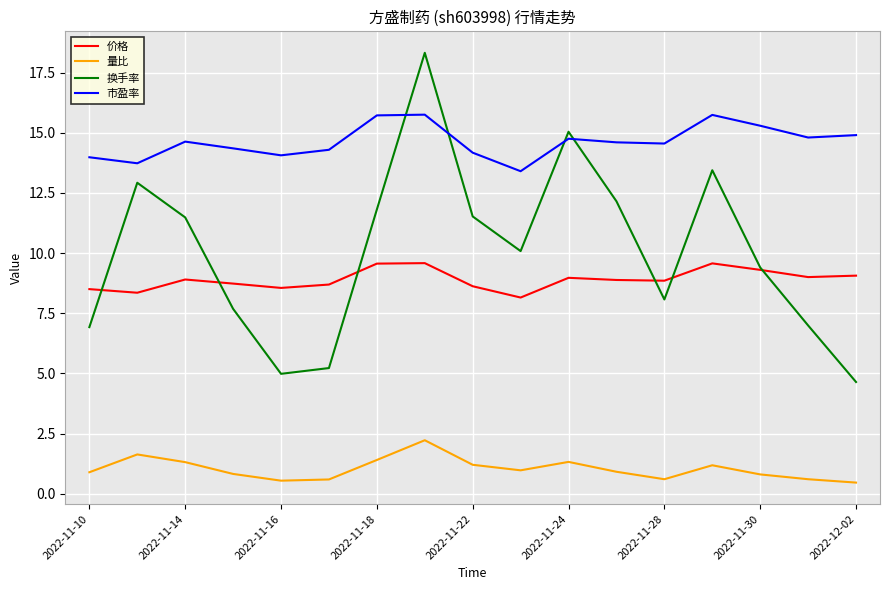

What is the maximum value shown in the chart?

18.3